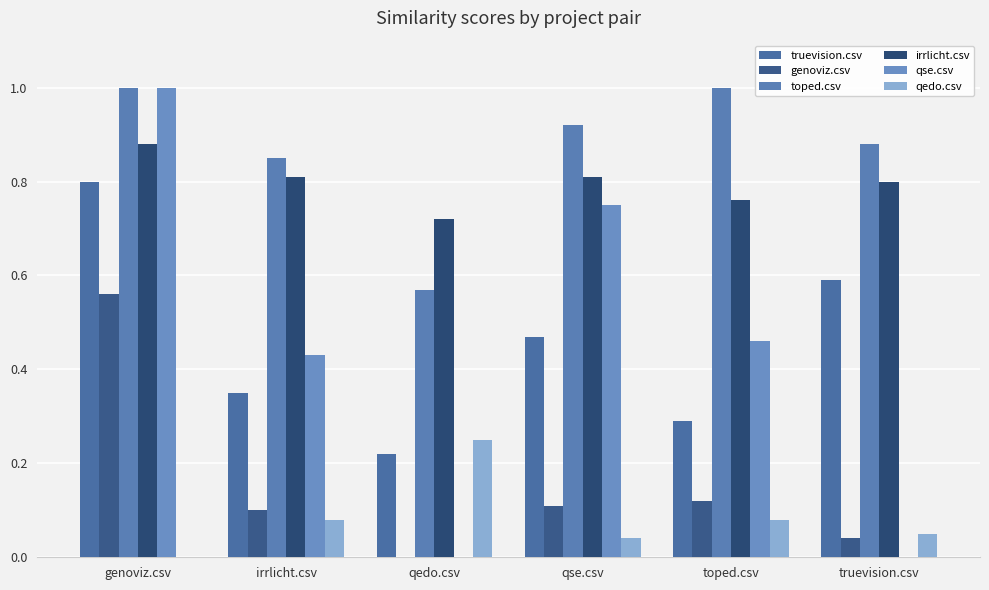

What is the difference between the maximum and minimum values in the qse.csv series?

1.0